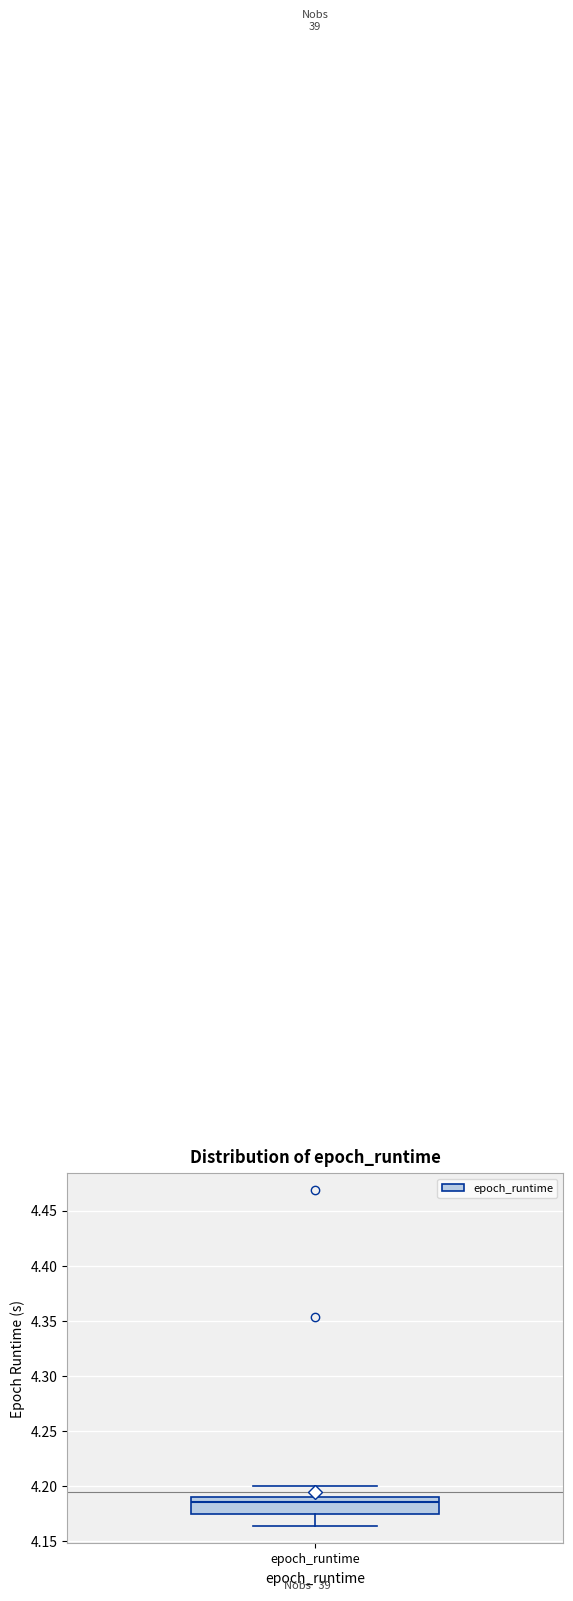

Read this box plot against the y-axis: the position of the median line, the range covered by the box, and the ends of both whiskers. The values are not printed on the chart, so give them approximately, as read against the axis.

median 4.185, box 4.175 to 4.190, whiskers 4.165 to 4.200